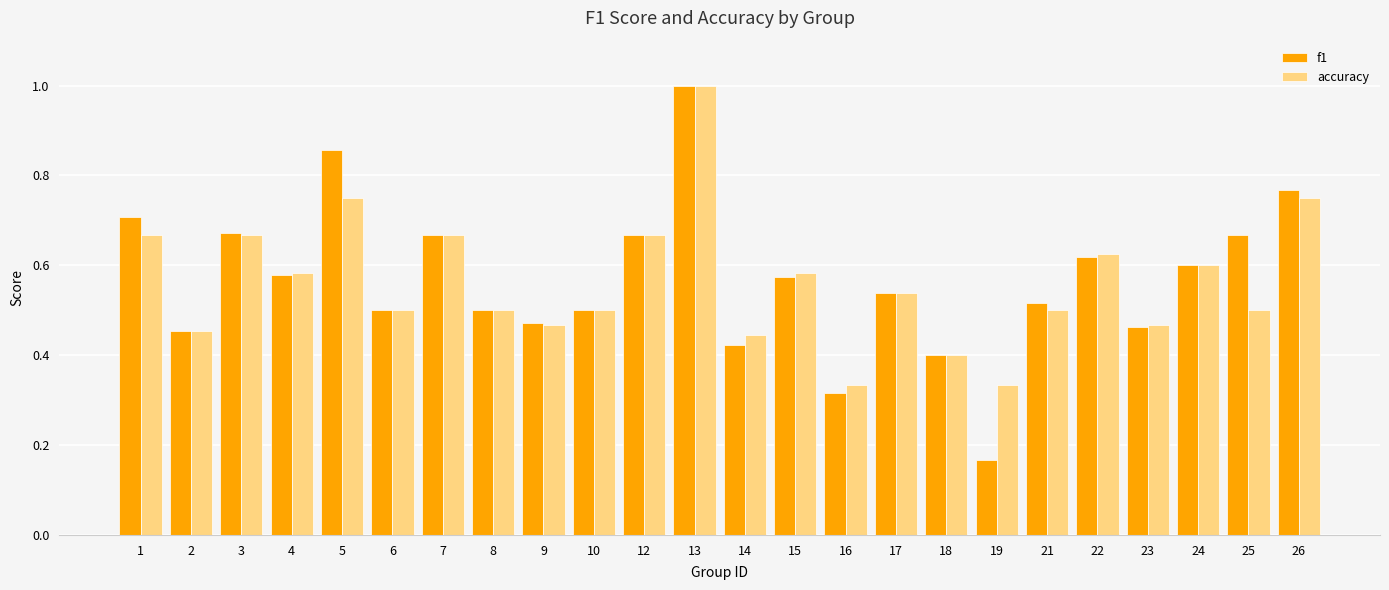

Which series changed the most between 23 and 25?

f1